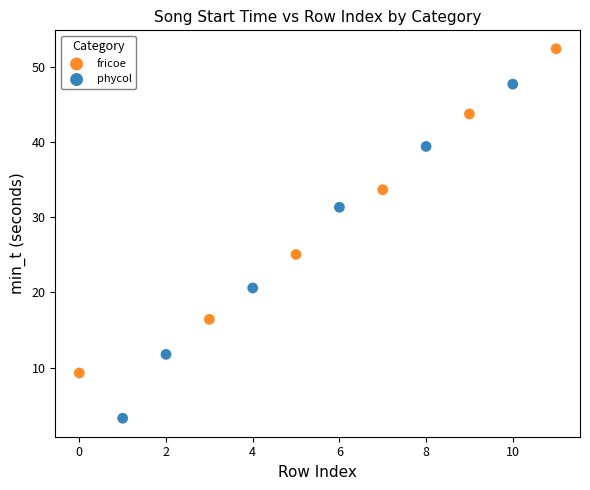

Which series contains the lowest Y value?

phycol